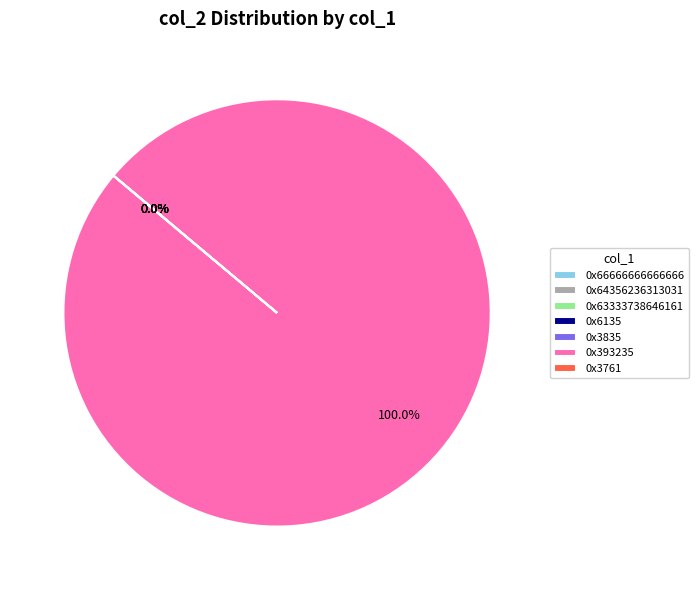

To the nearest percent, what is the difference between the largest and smallest slice percentages?

100%